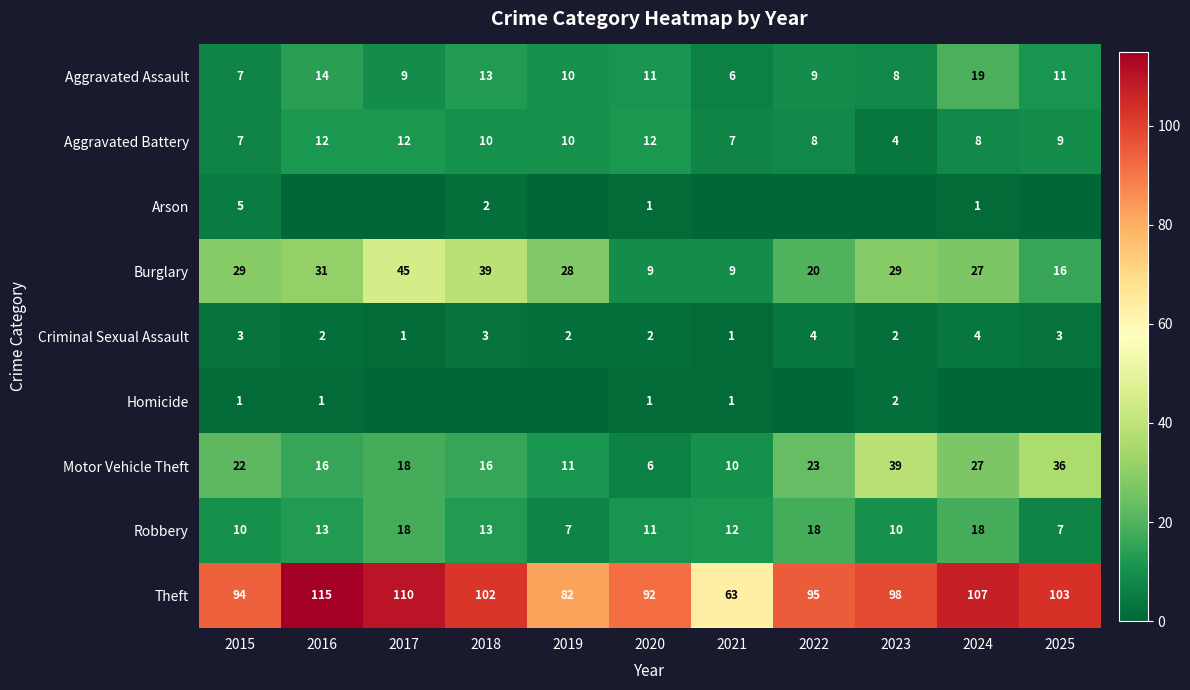

True or false: Aggravated Assault has a value of 11 at 2025.

True